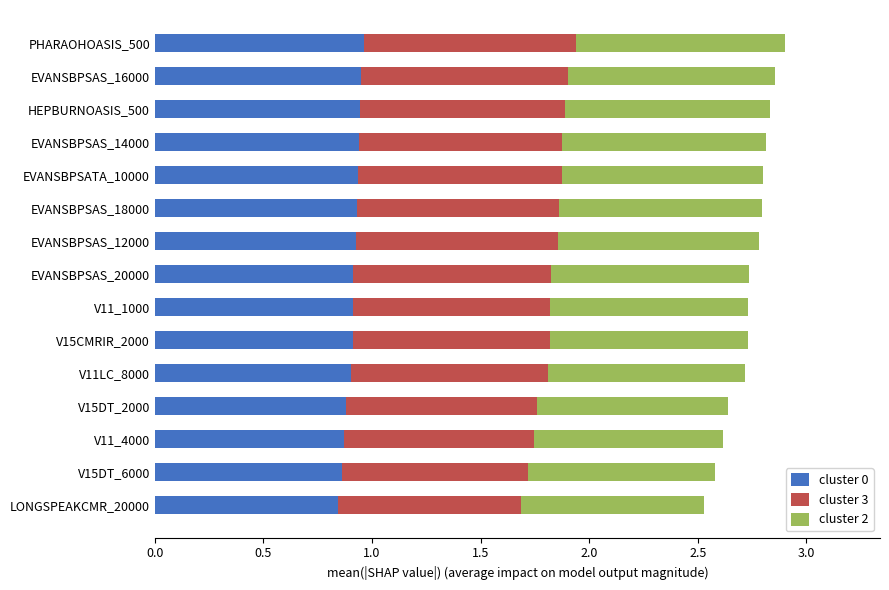

Is it true that cluster 0 equals 1.4 at EVANSBPSATA_10000?

False